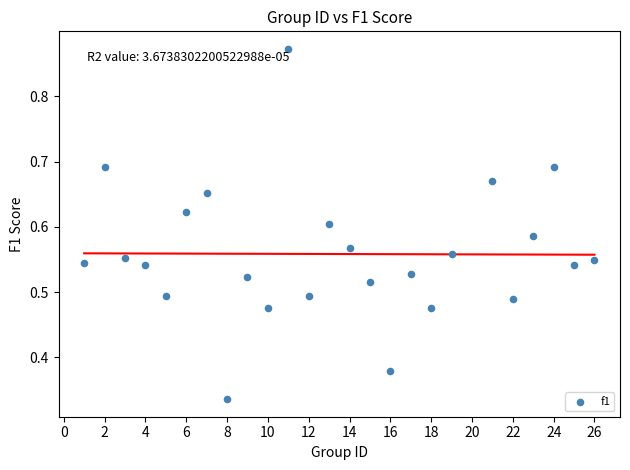

What is the range of X values (max minus min)?

25.0